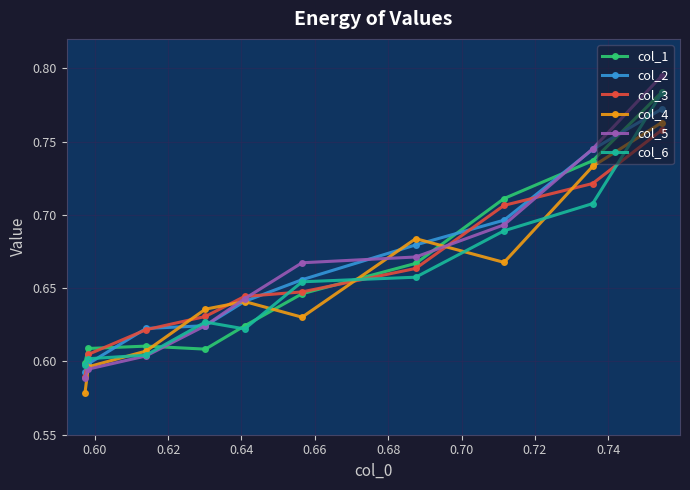

Count the col_2 values in the range 0 to 1.

10